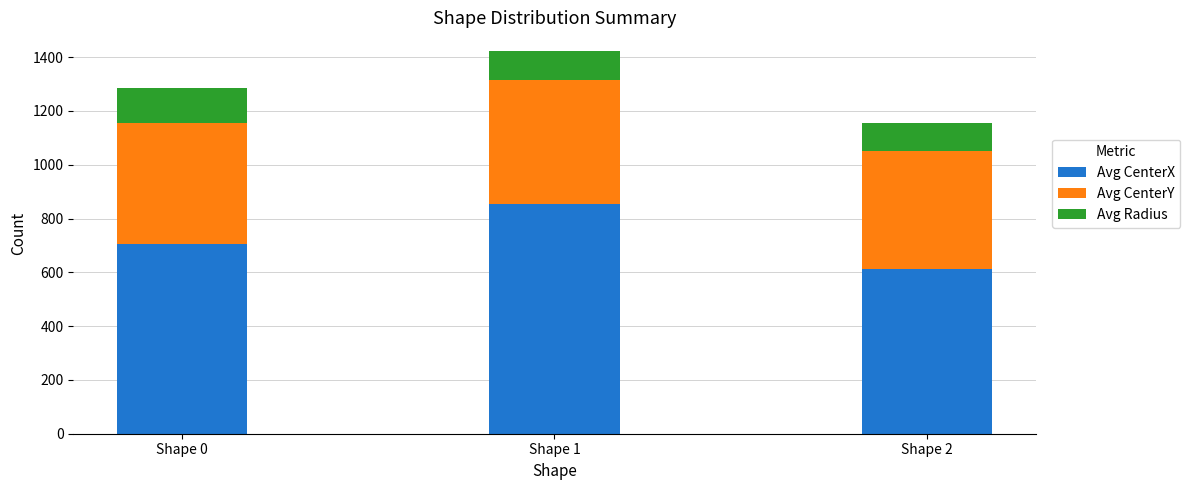

At which label is Avg CenterX closest to 733?

Shape 0